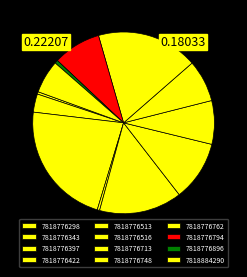

Is there any slice that represents more than half of the pie?

No